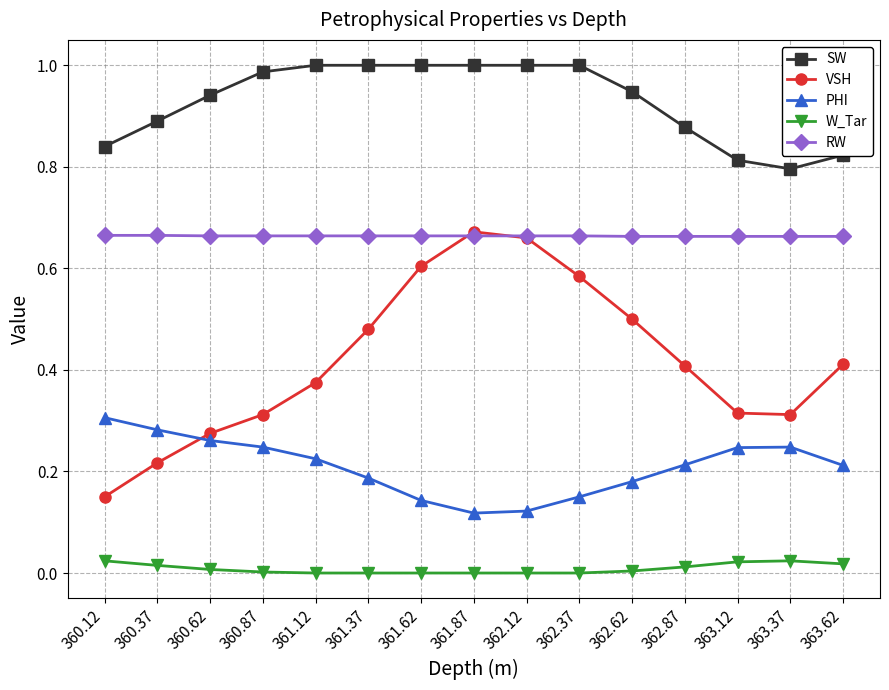

The W_Tar series shows 0.0 at 360.62. True or false?

True